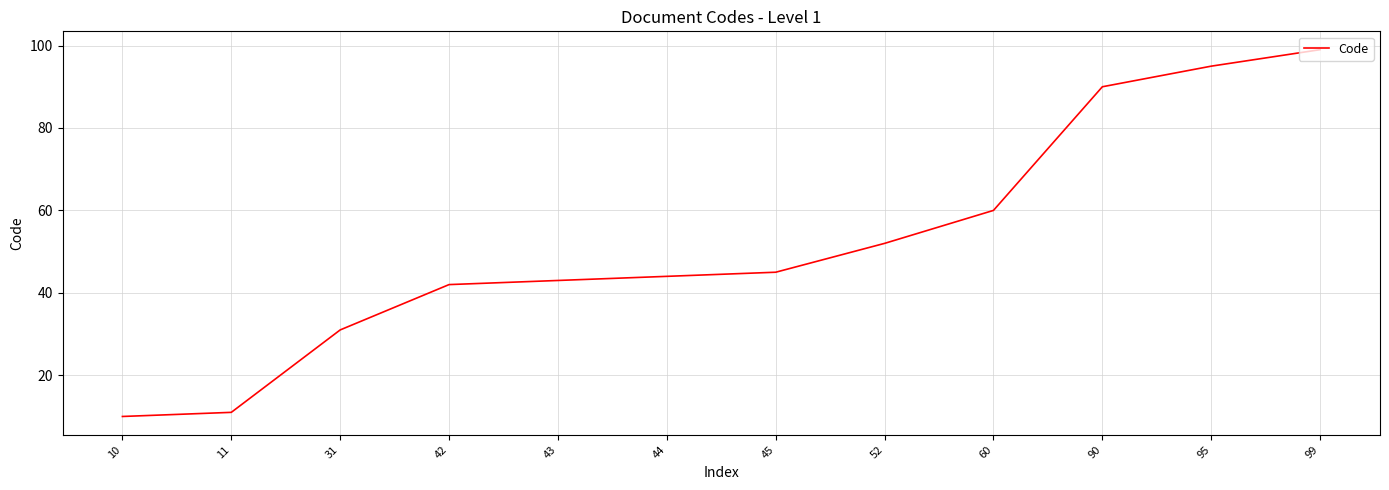

Does the chart have visible grid lines?

Yes